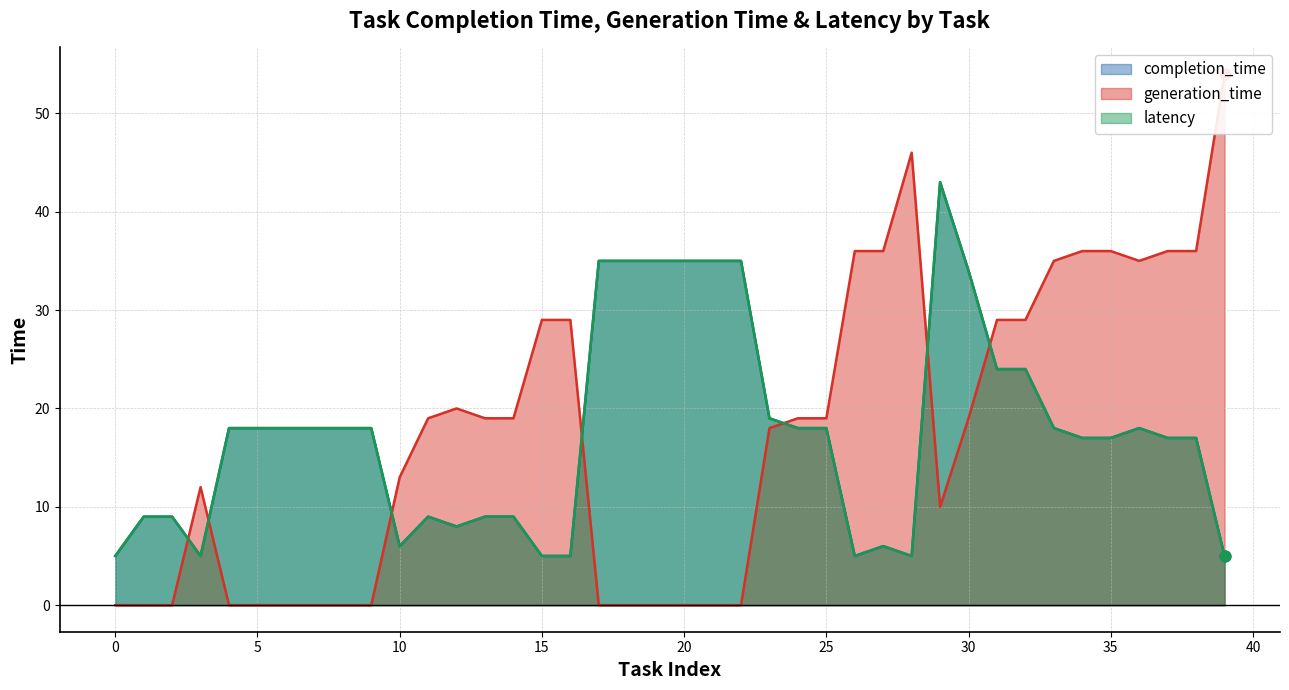

Which series has the largest total across all categories?

completion_time